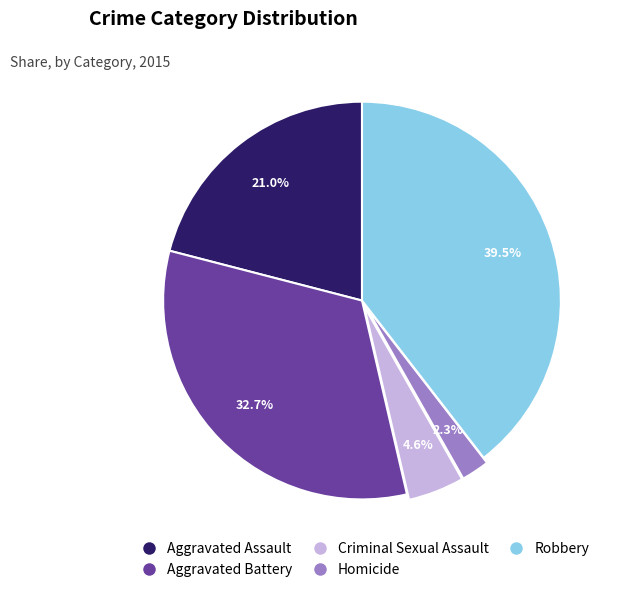

The Robbery slice represents 25% of the pie. True or false?

False